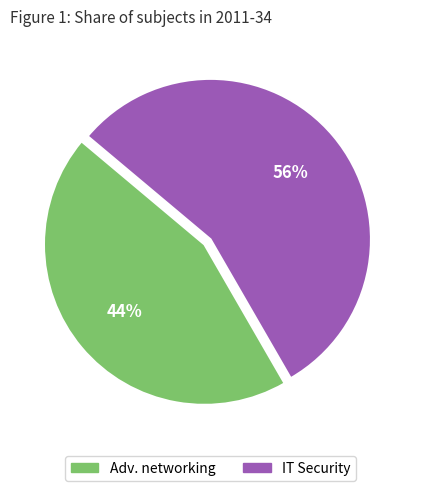

To the nearest percent, what portion does IT Security represent?

56%